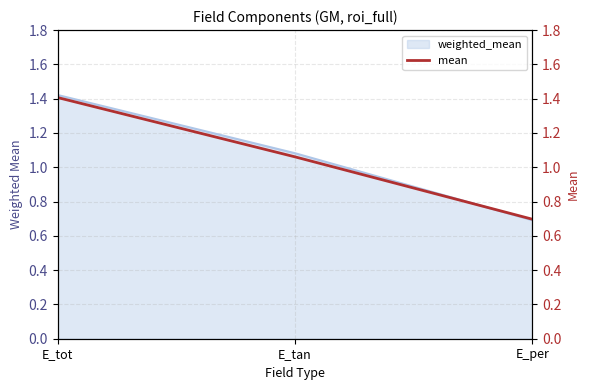

Which has a higher value, E_per or E_tot?

E_tot